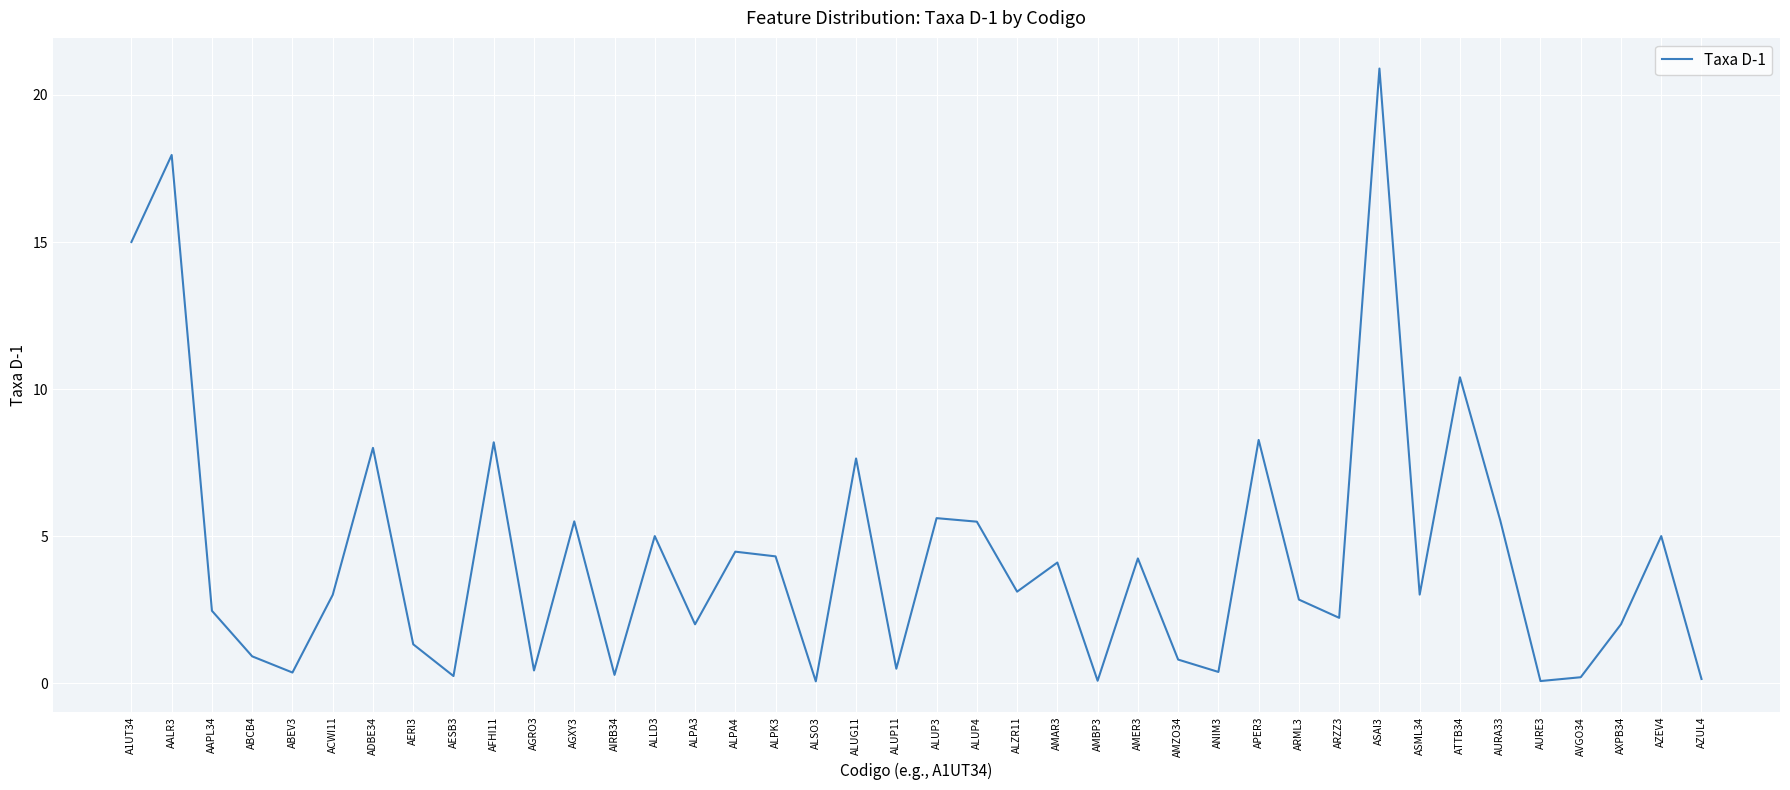

The chart shows a value of 3.0 at ASML34. True or false?

True